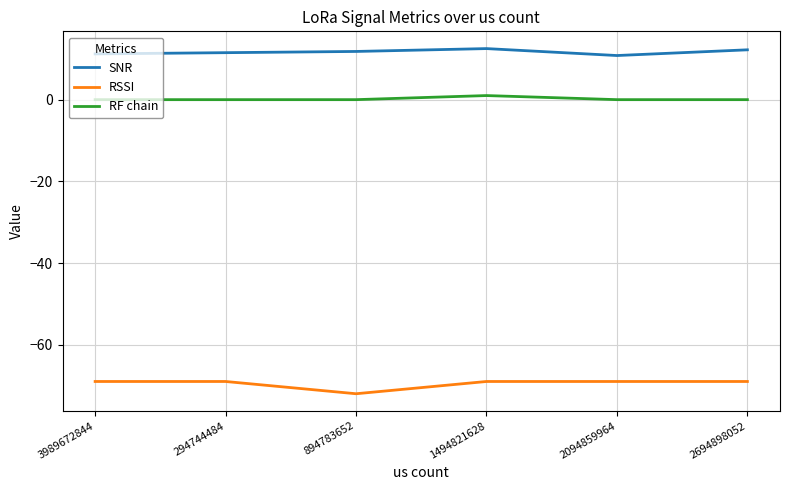

True or false: RF chain and RSSI cross at least once.

False